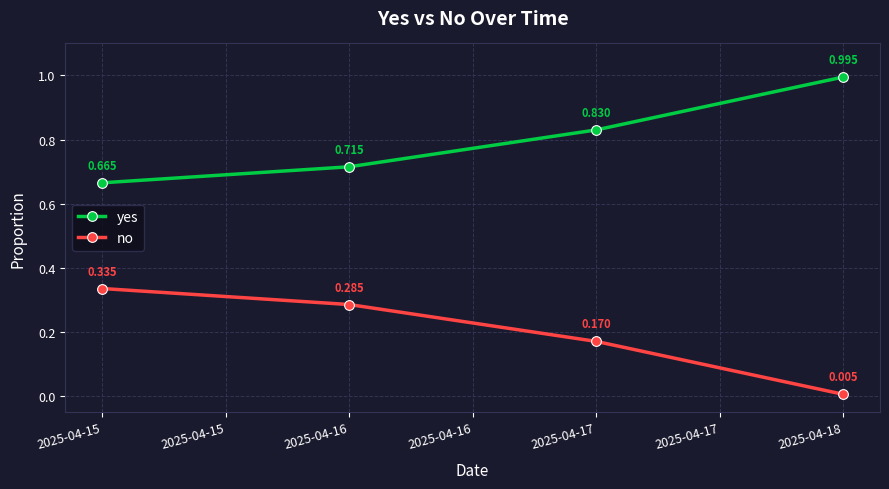

True or false: yes has more than 1 interior local peaks.

False